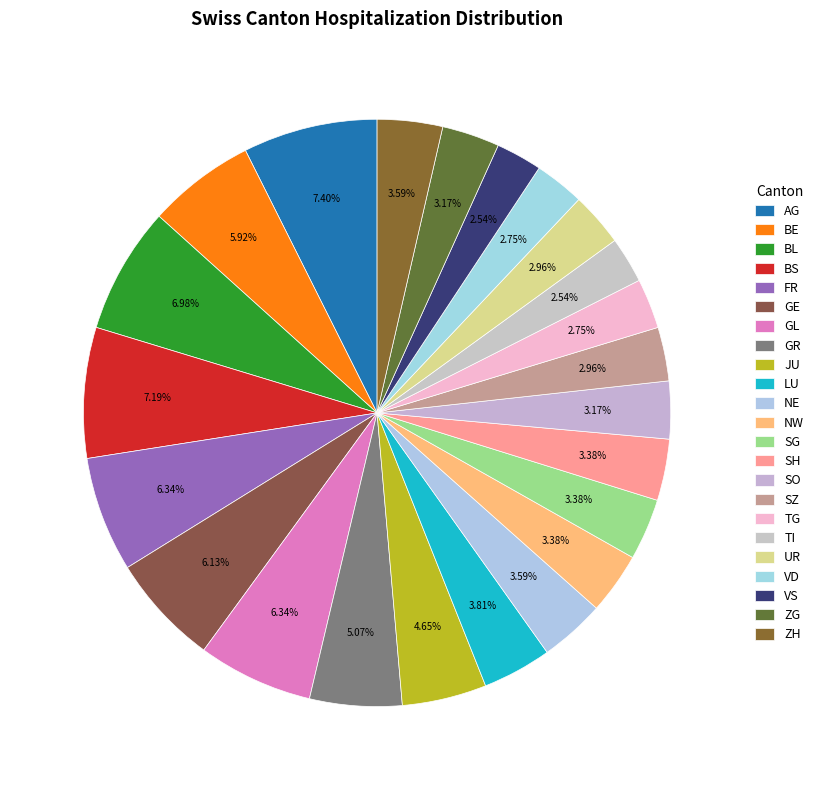

How many segments does this pie chart have?

23